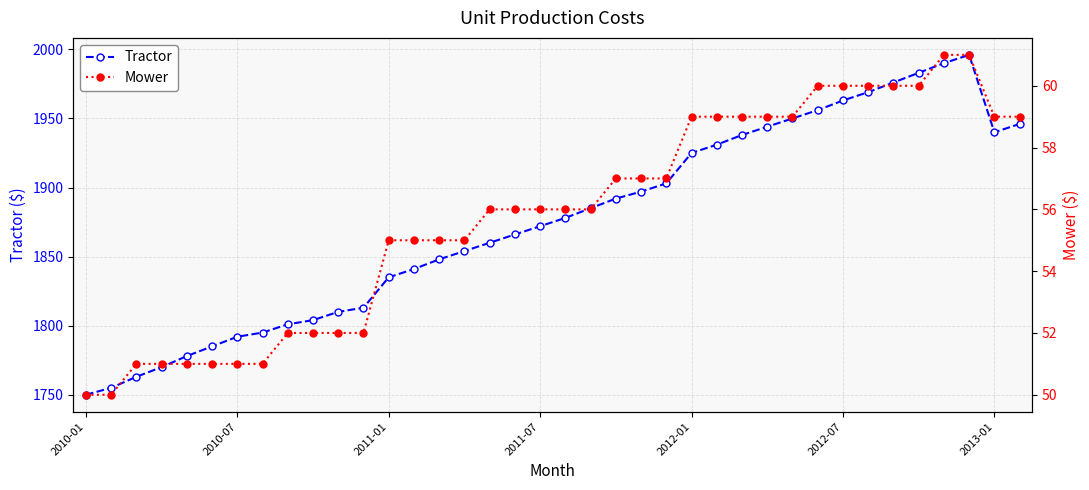

Is it true that Tractor equals 1792 at 2010-07?

True